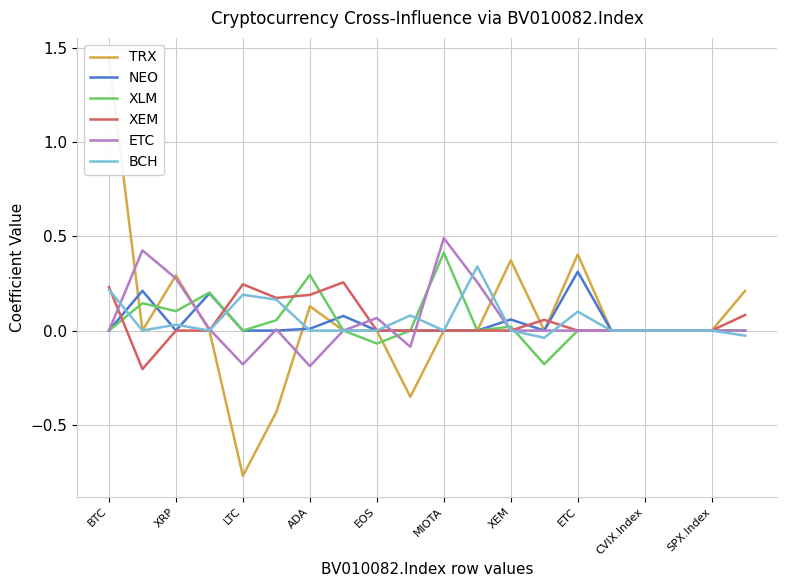

How many lines are shown in the chart?

6